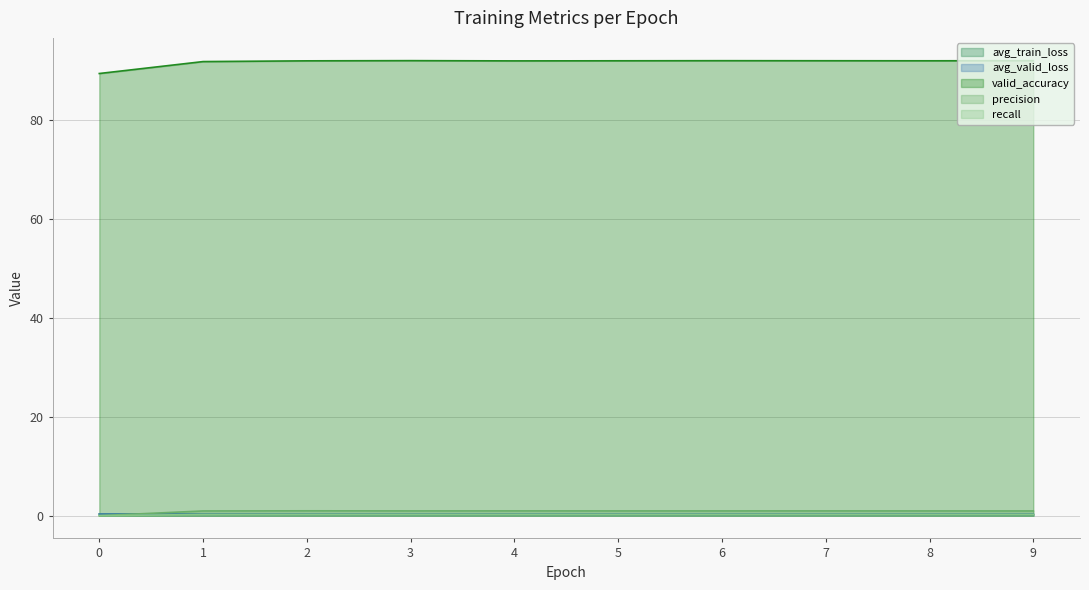

At which category does avg_train_loss reach its first local valley?

6